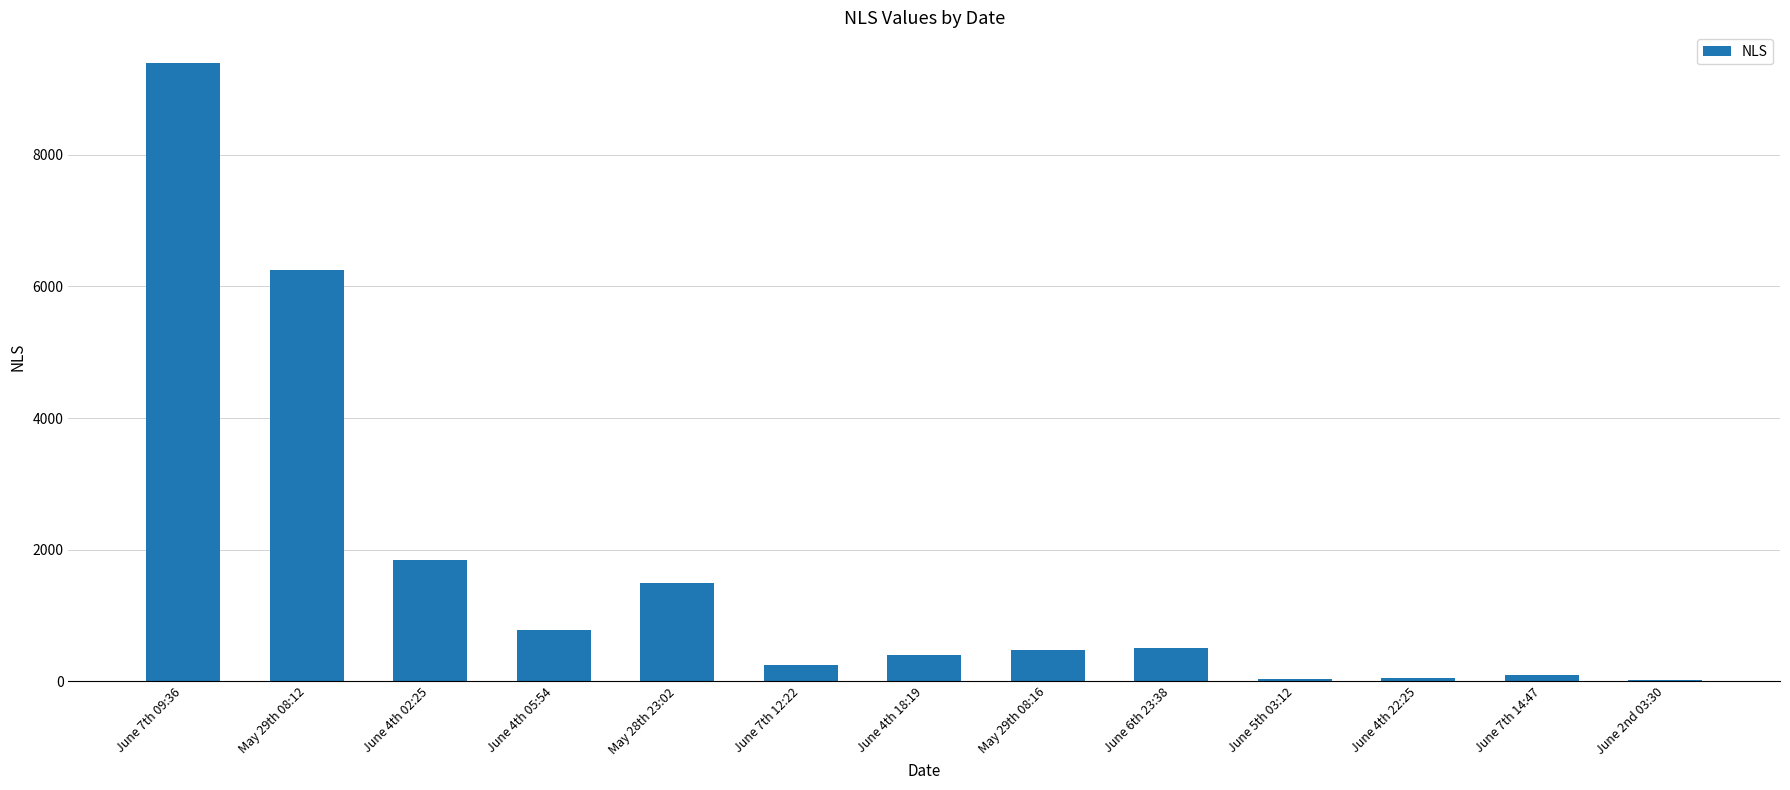

At which category does the chart reach its peak across all series?

June 7th 09:36